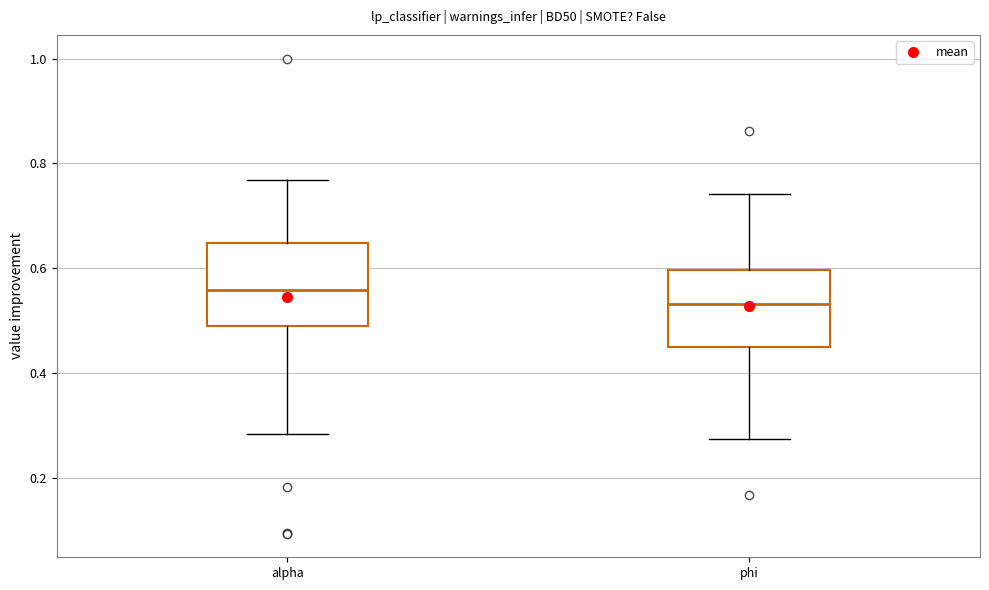

Reading left to right, read every box against the y-axis: the position of its median line, the range the box covers, and the ends of its whiskers. The values are not printed on the chart, so give them approximately, as read against the axis.

alpha: median 0.56, box 0.50 to 0.64, whiskers 0.28 to 0.76
phi: median 0.54, box 0.44 to 0.60, whiskers 0.28 to 0.74